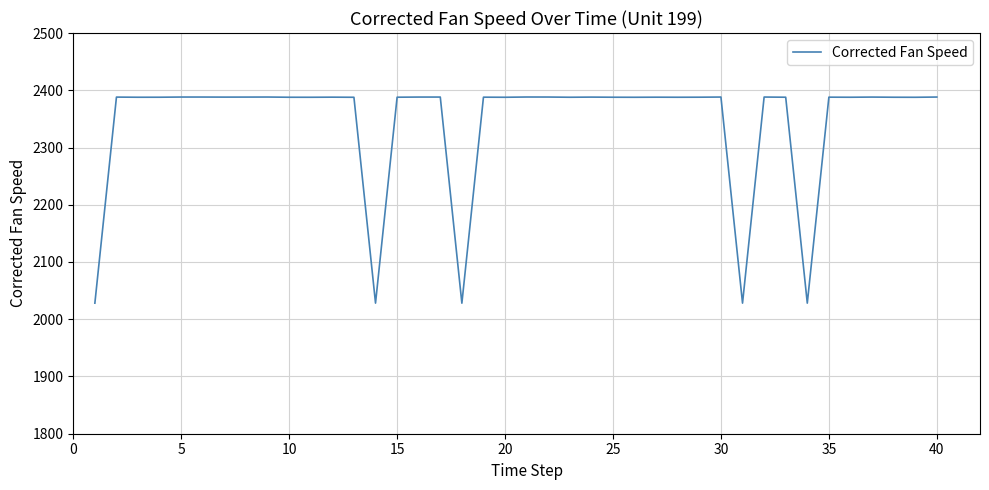

What is the minimum value shown in the chart?

2028.0